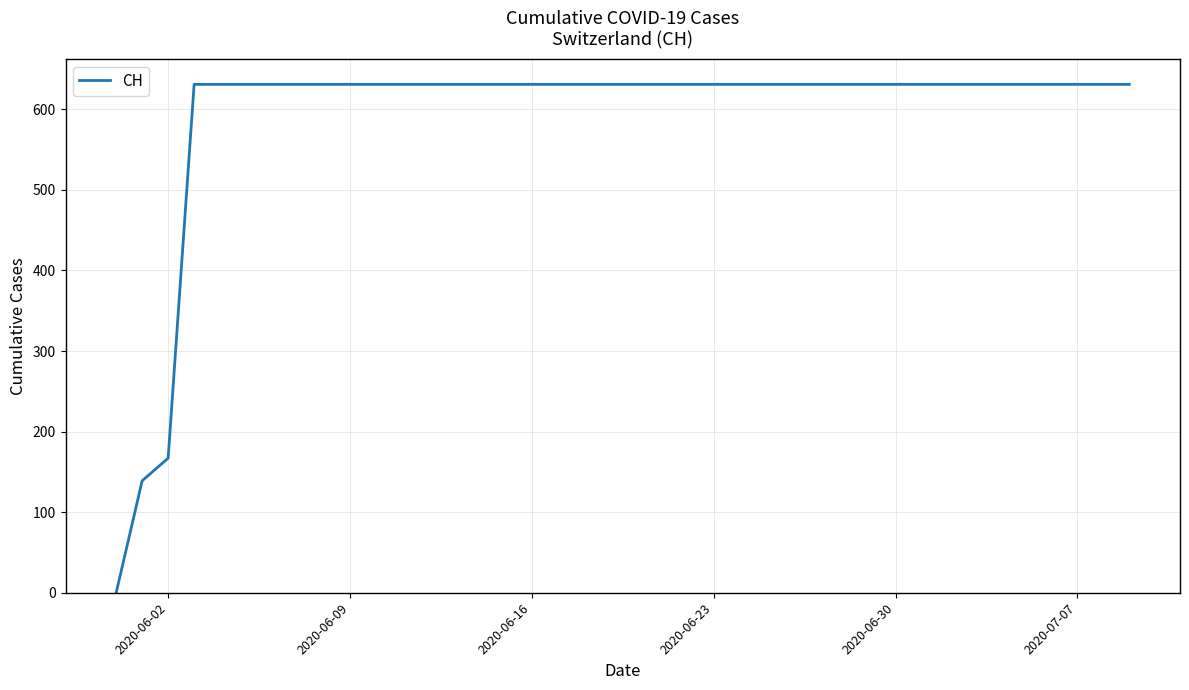

Does the chart display data point markers on the line(s)?

No